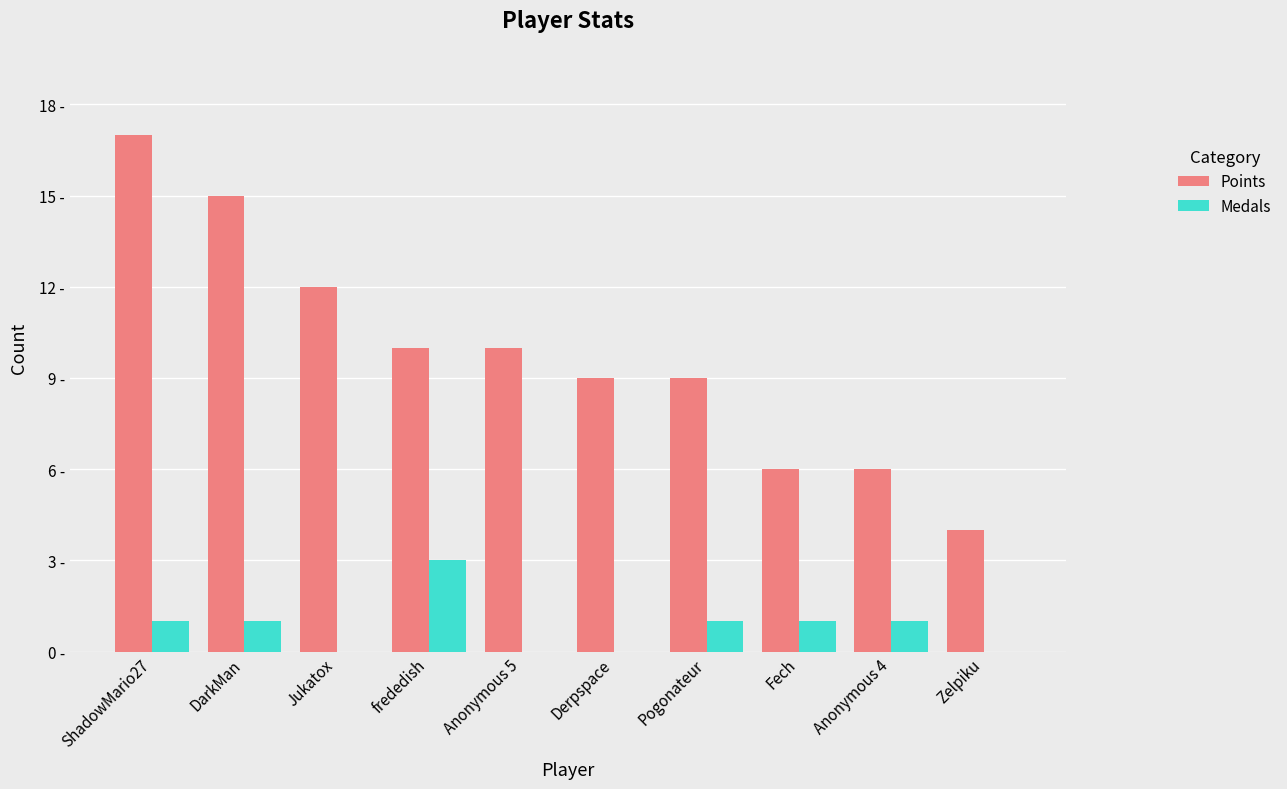

At which category is the sum across all series the highest?

ShadowMario27